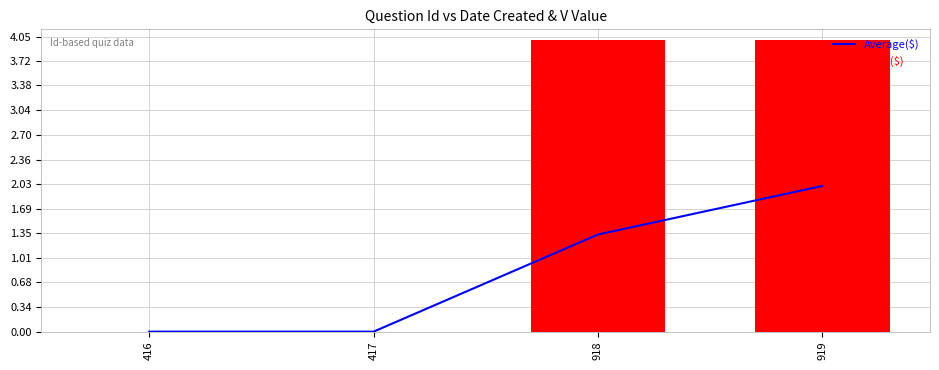

True or false: Daily($) has a value of 0.0 at 417.

True